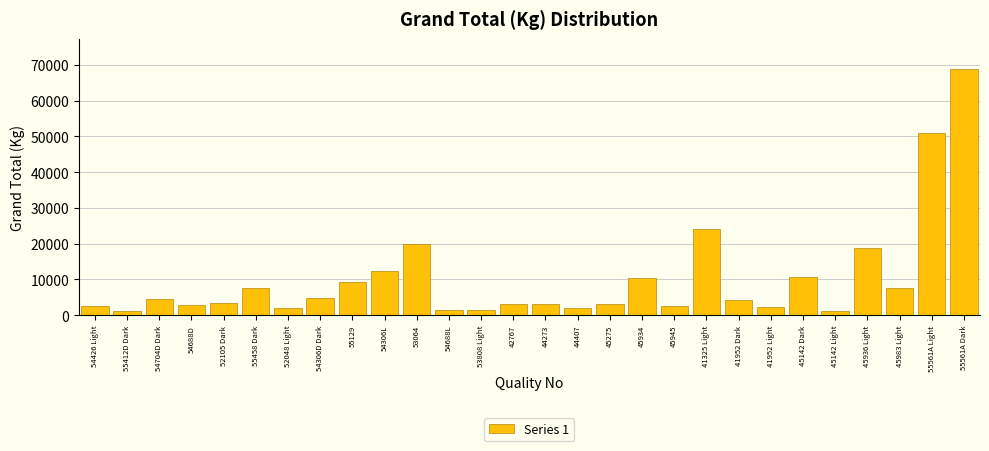

What is the sum of all values?

285964.3